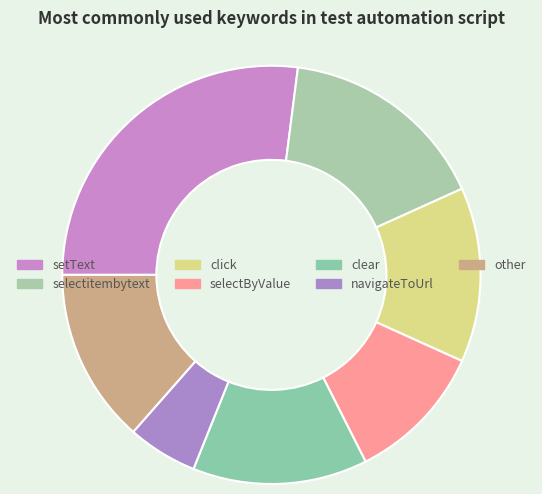

Is it true that clear is 6% of the pie?

False